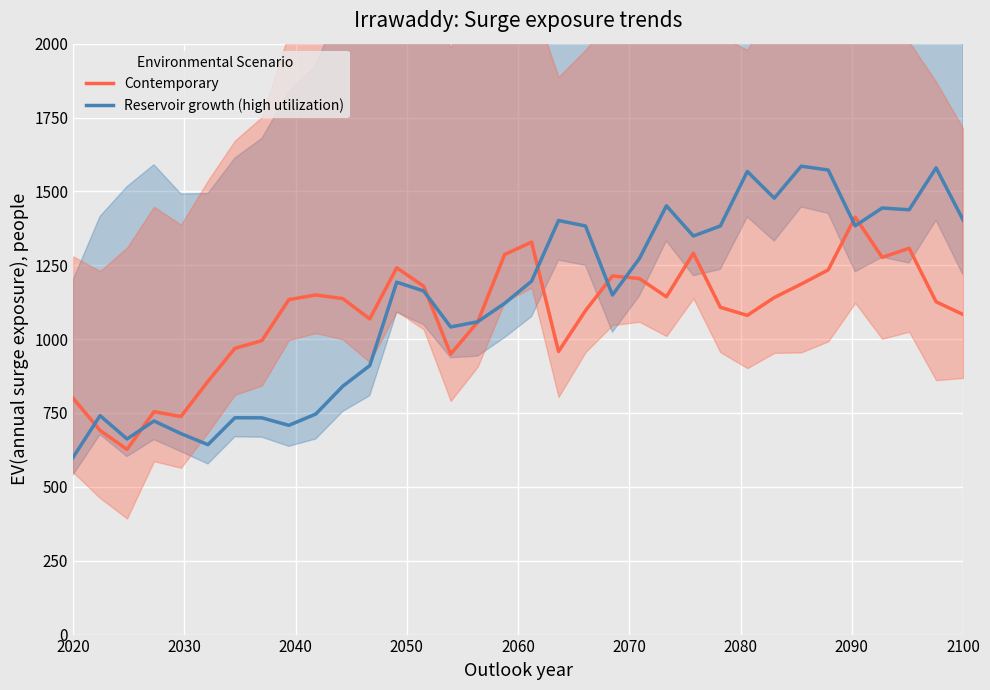

What are all the series names shown in the legend?

Contemporary, Reservoir growth (high utilization)